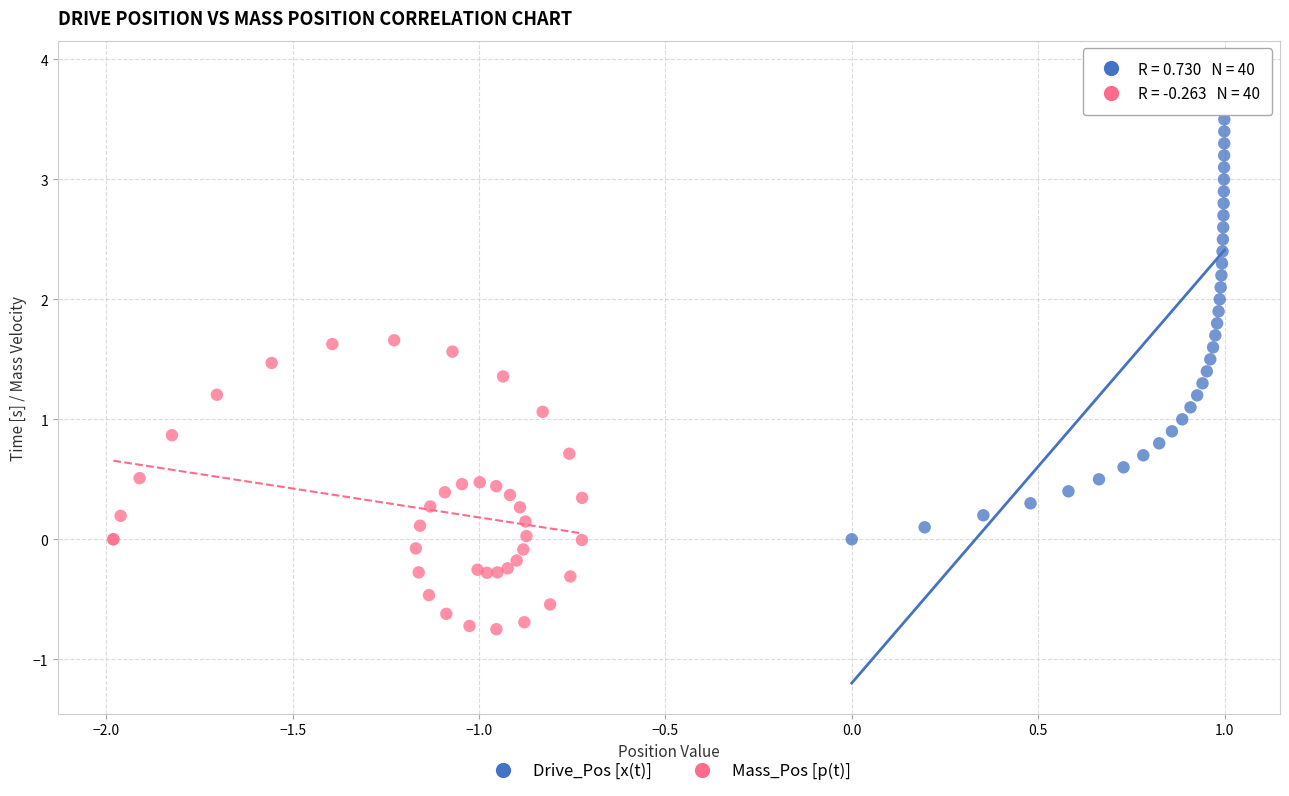

Which series has the largest Y range (max minus min)?

Drive_Pos [x(t)]